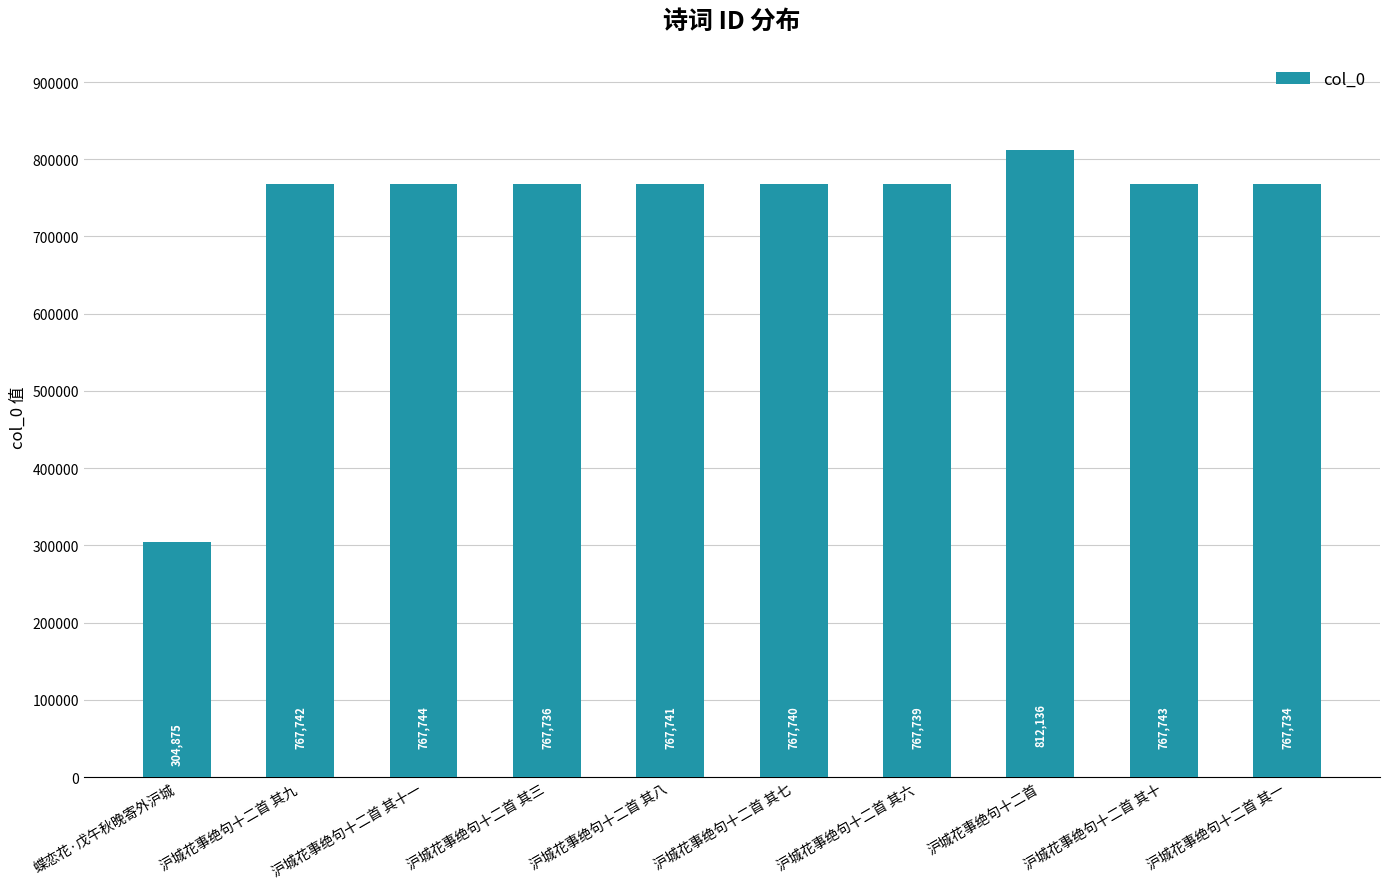

What is the greatest value displayed?

812136